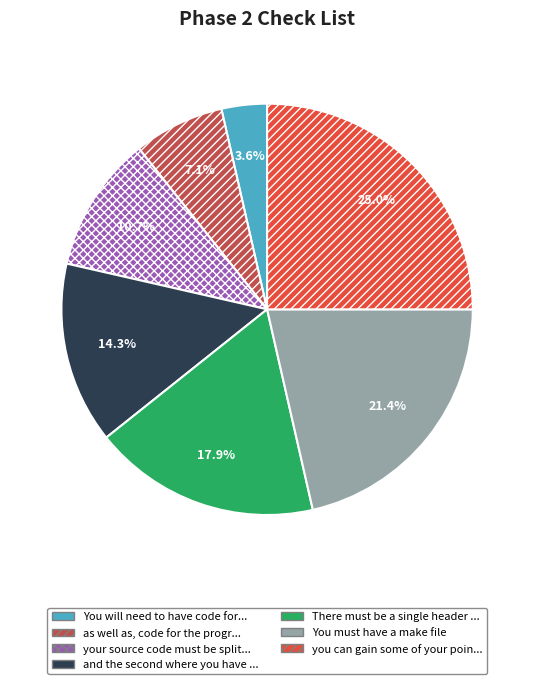

Does any single category account for the majority?

No